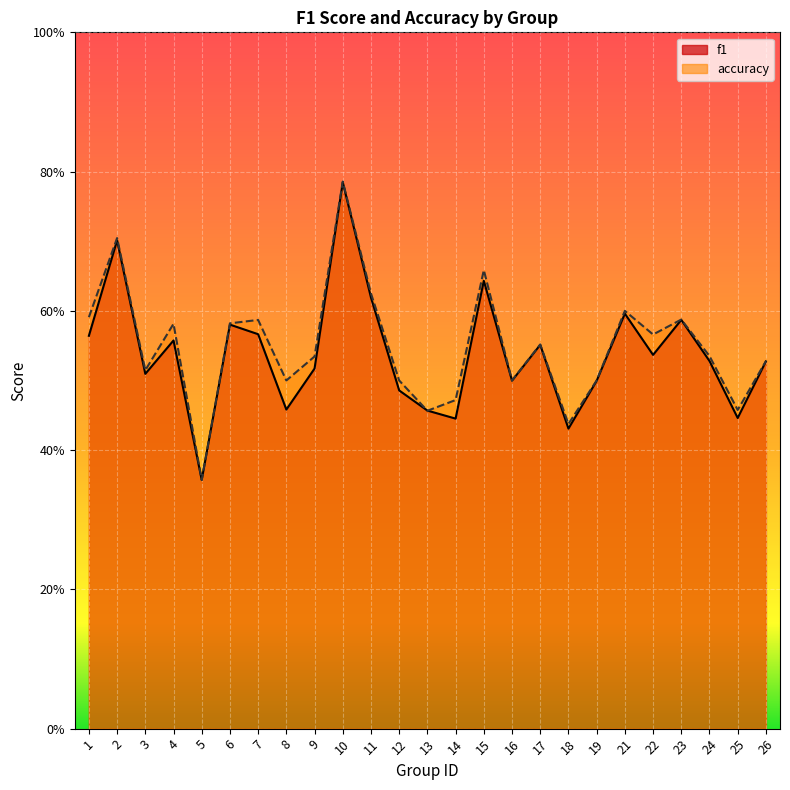

What is the sum of all accuracy values?

13.7